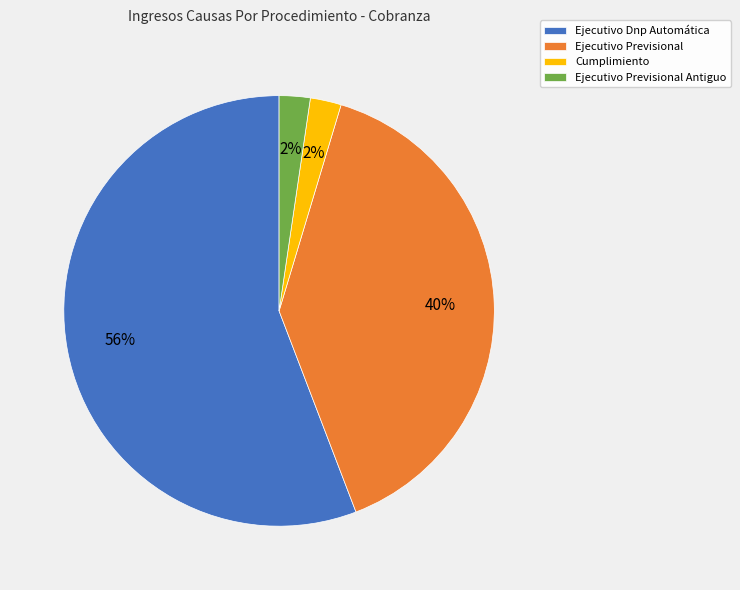

Which has a higher value, Cumplimiento or Ejecutivo Previsional?

Ejecutivo Previsional